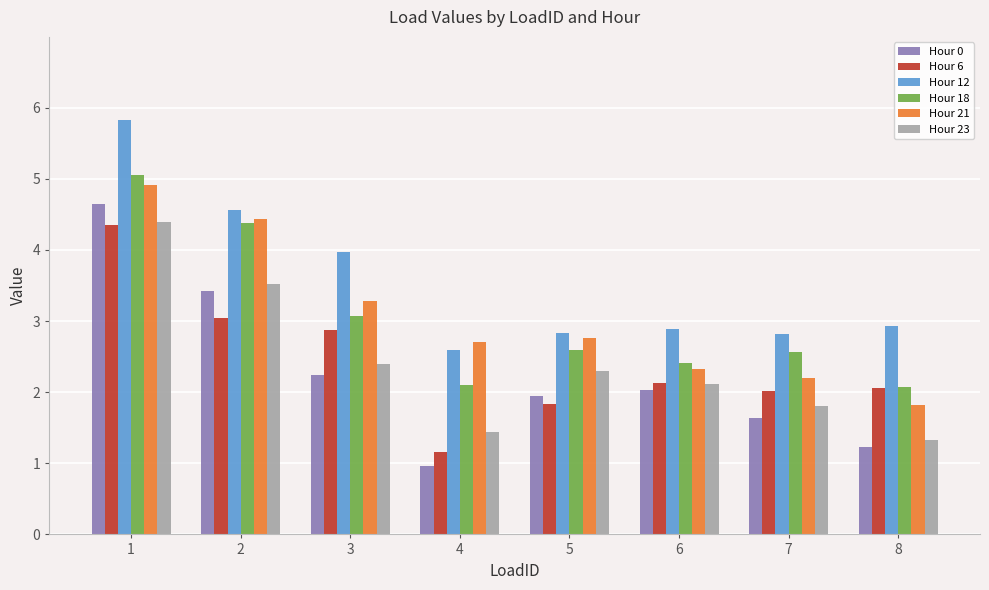

Reading left to right, list all the values displayed in this chart.

Hour 0: 1=4.7	2=3.4	3=2.2	4=1.0	5=1.9	6=2.0	7=1.6	8=1.2
Hour 6: 1=4.4	2=3.0	3=2.9	4=1.2	5=1.8	6=2.1	7=2.0	8=2.1
Hour 12: 1=5.8	2=4.6	3=4.0	4=2.6	5=2.8	6=2.9	7=2.8	8=2.9
Hour 18: 1=5.1	2=4.4	3=3.1	4=2.1	5=2.6	6=2.4	7=2.6	8=2.1
Hour 21: 1=4.9	2=4.4	3=3.3	4=2.7	5=2.8	6=2.3	7=2.2	8=1.8
Hour 23: 1=4.4	2=3.5	3=2.4	4=1.4	5=2.3	6=2.1	7=1.8	8=1.3